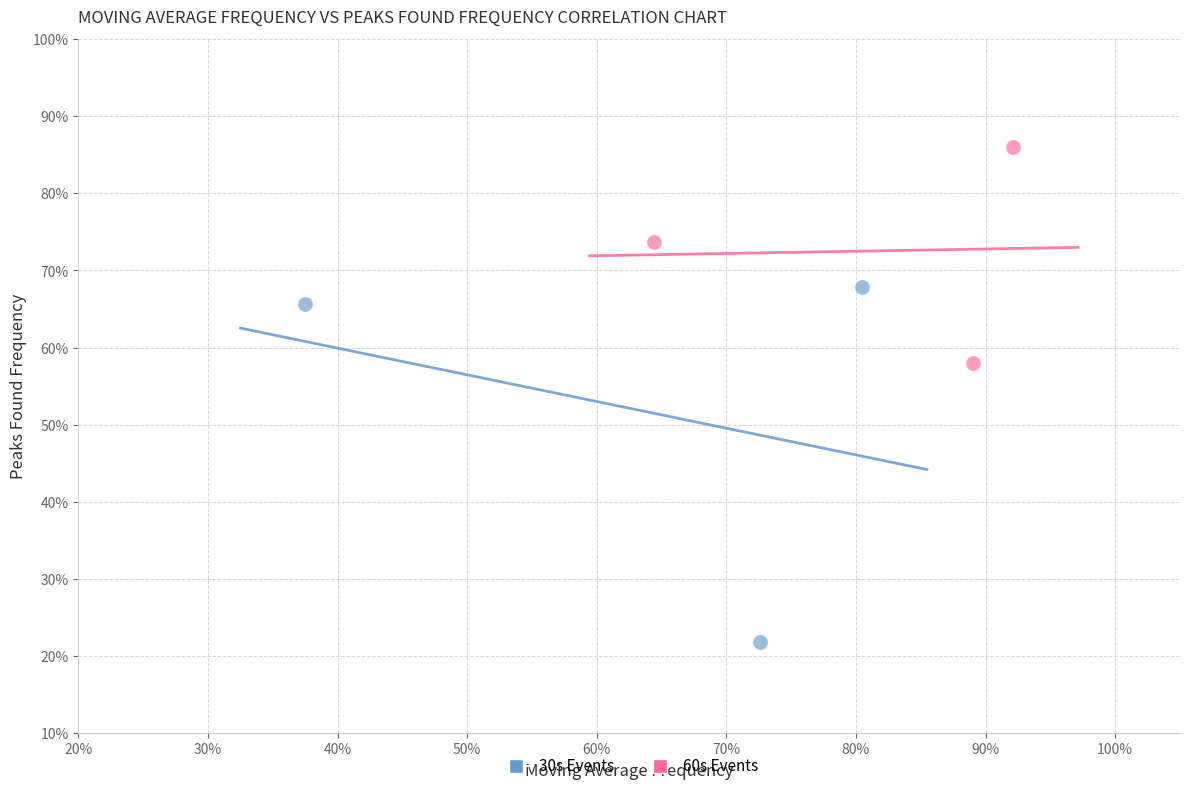

What are all the series names shown in the legend?

30s Events, 60s Events